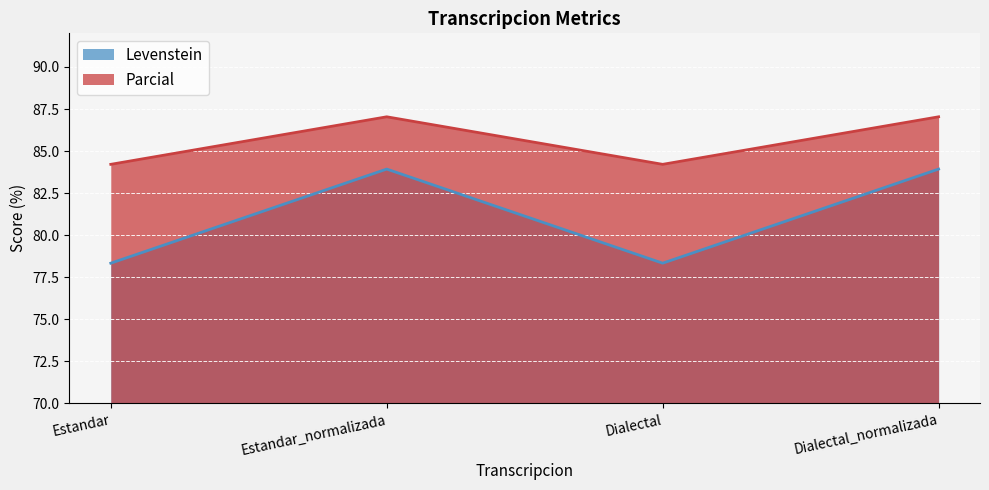

What is the average value of the Levenstein series?

81.1